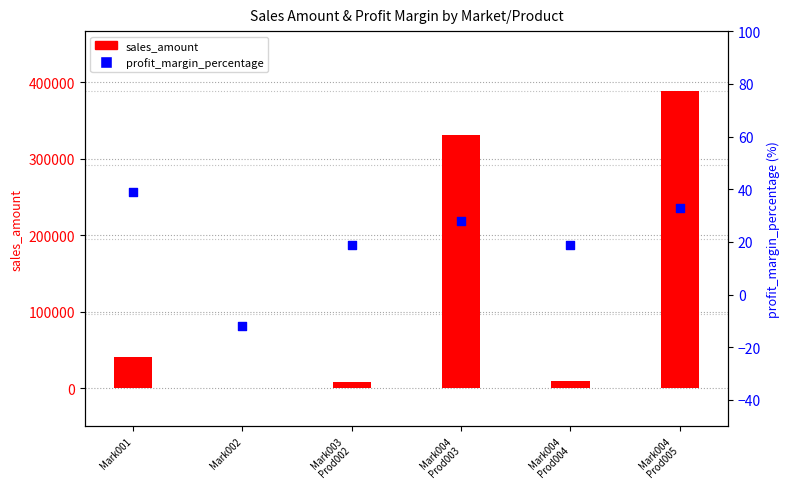

Which series reaches the minimum Y coordinate?

profit_margin_percentage